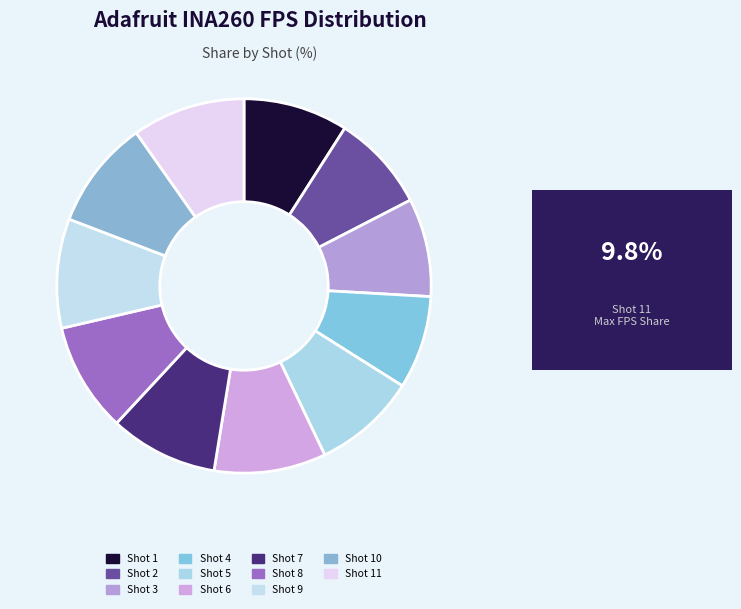

To the nearest percent, what is the combined percentage of Shot 2 and Shot 3?

17%